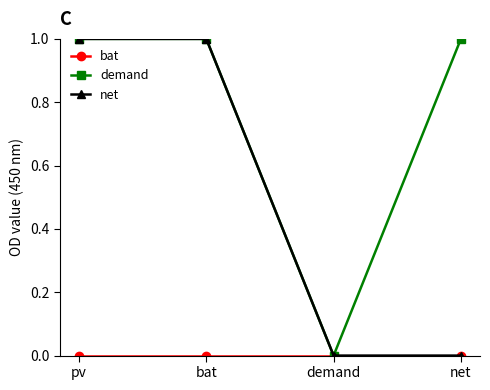

What is the value of the net point at the 2nd from the left?

1